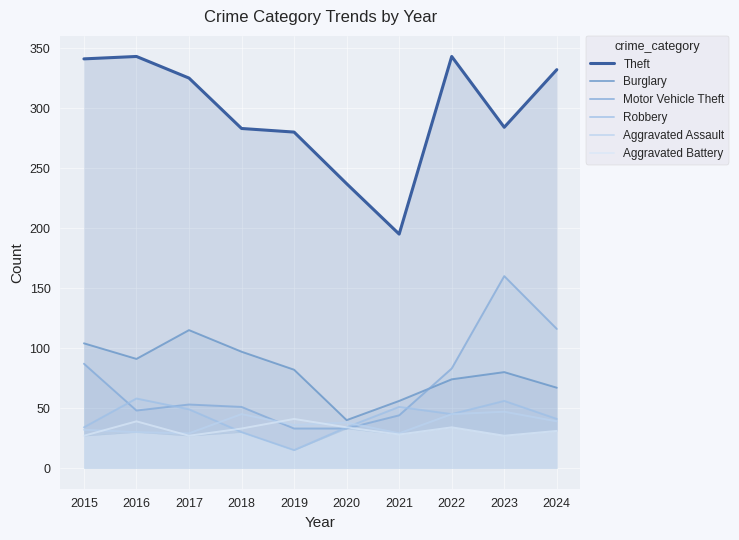

List the labels in order of Motor Vehicle Theft value, largest first.

2023, 2024, 2015, 2022, 2017, 2018, 2016, 2021, 2019, 2020